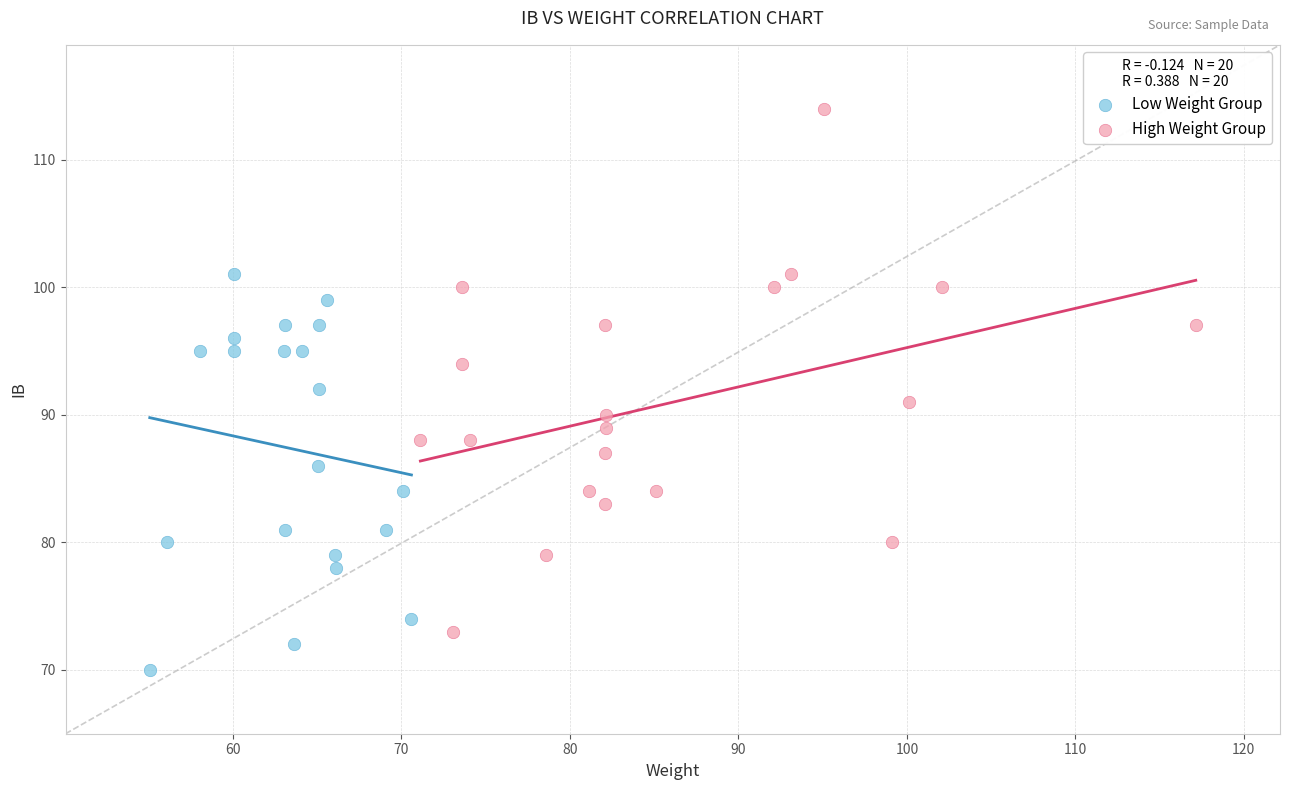

What are all the series names shown in the legend?

Low Weight Group, High Weight Group